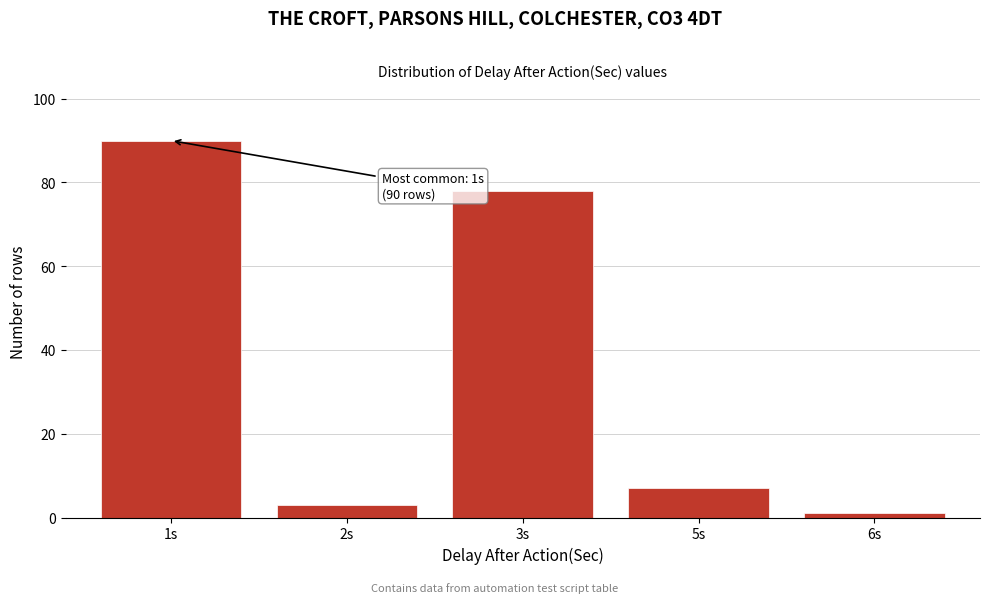

Reading left to right, transcribe all the data shown in this chart.

1s=90	2s=3	3s=78	5s=7	6s=1